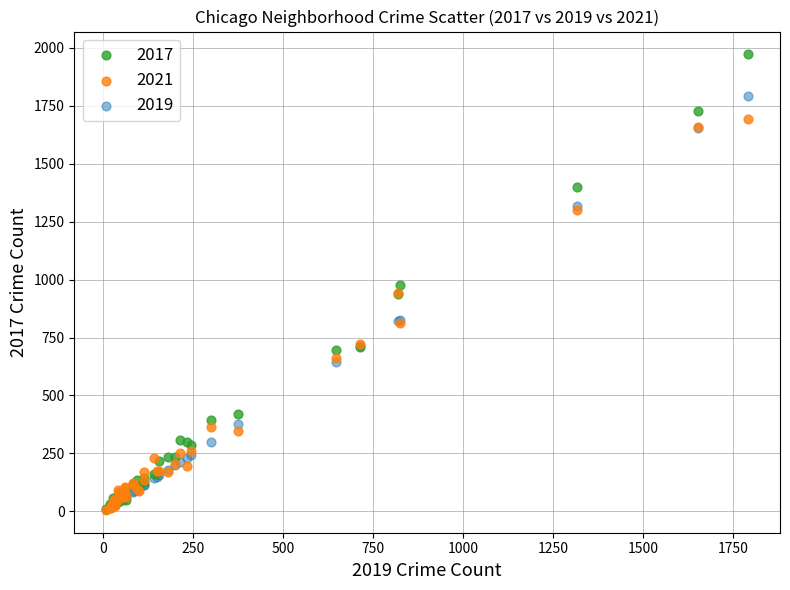

Which series contains the highest Y value?

2017